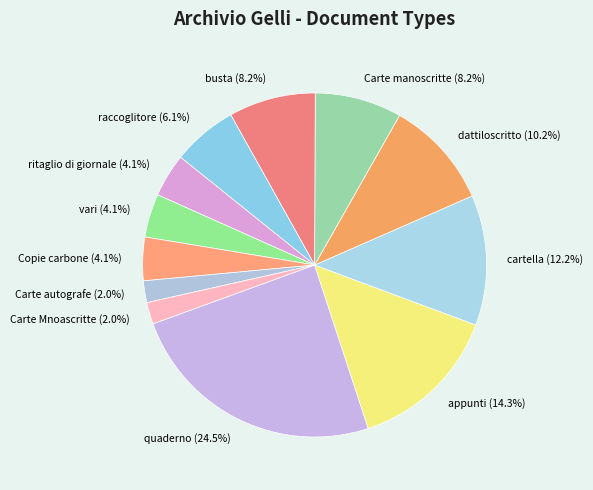

To the nearest percent, what percentage of the pie is busta?

8%